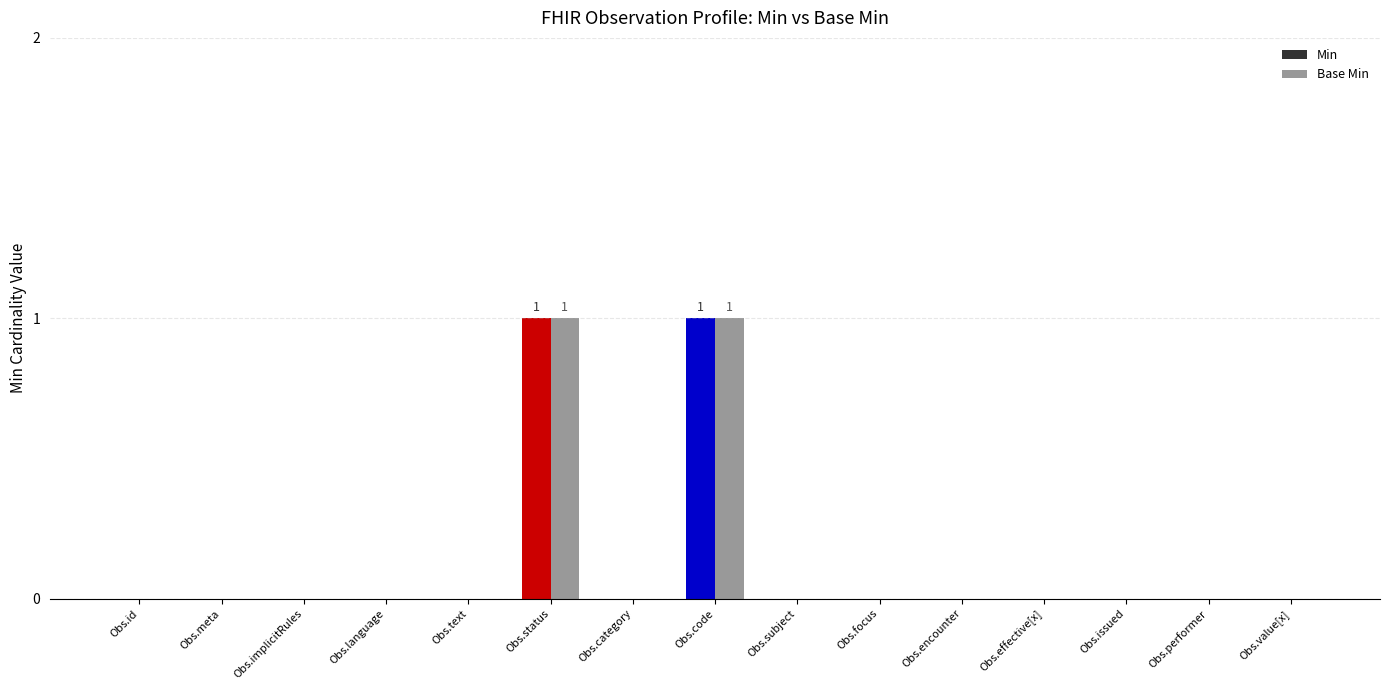

True or false: Min has a value of 0 at Obs.subject.

True